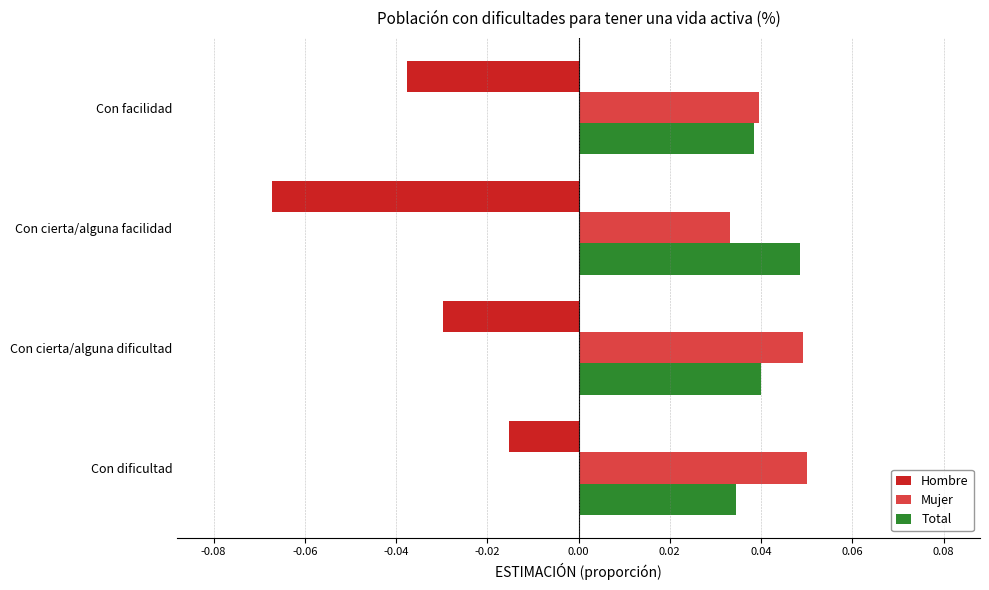

The Hombre series shows -0.1 at Con cierta/alguna dificultad. True or false?

False